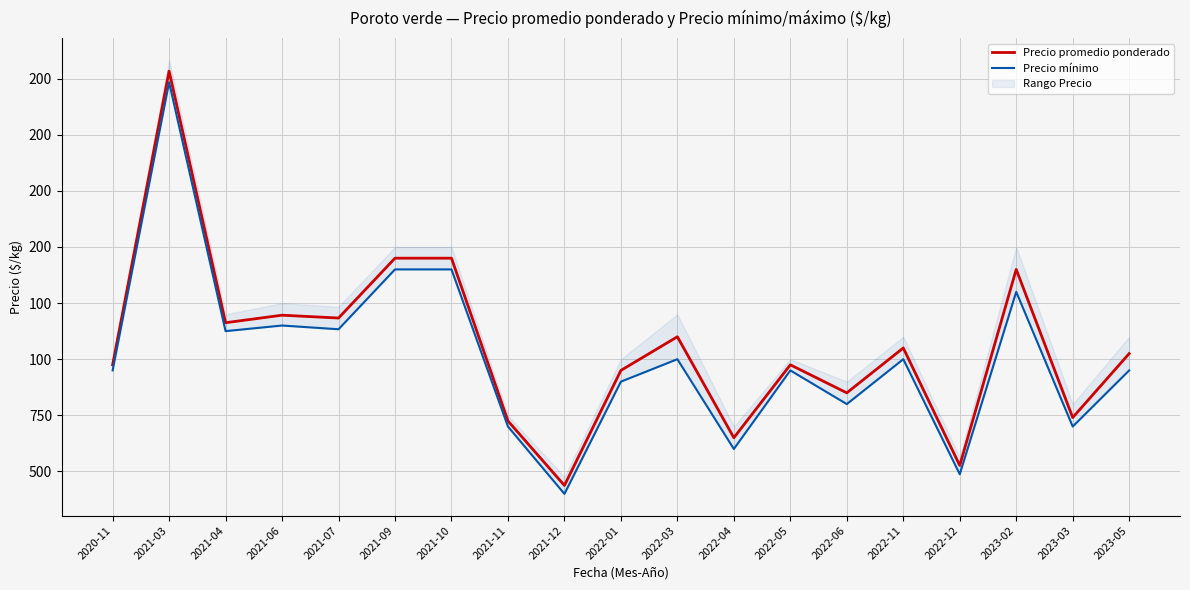

Which category has the highest value in the Precio mínimo series?

2021-03